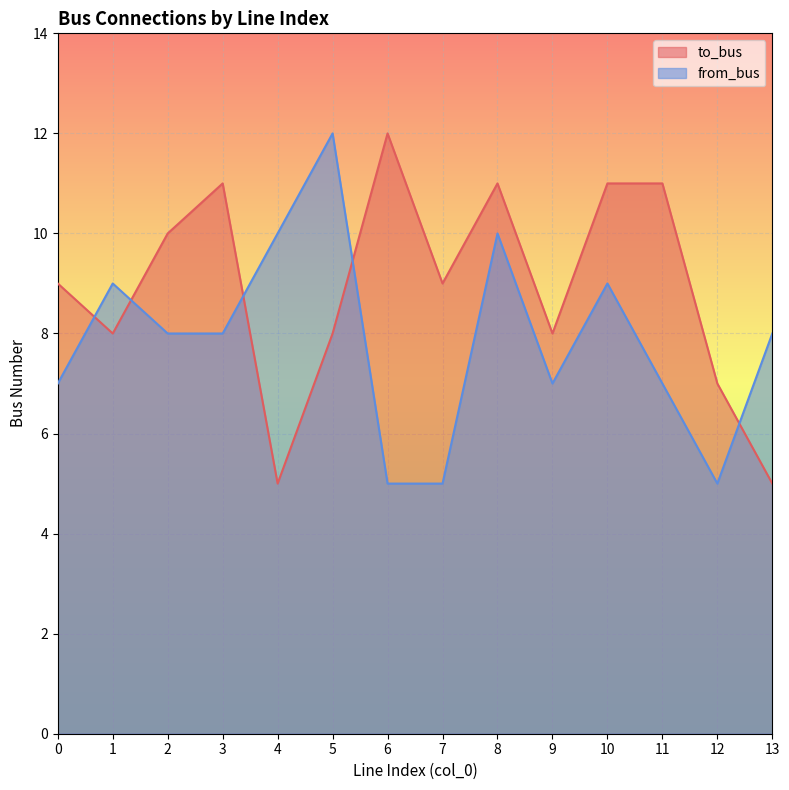

How many lines are shown in the chart?

2